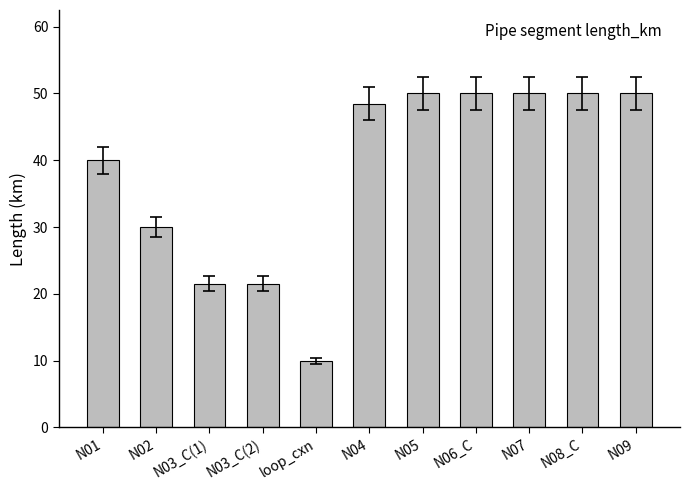

The chart shows a value of 48.5 at N04. True or false?

True